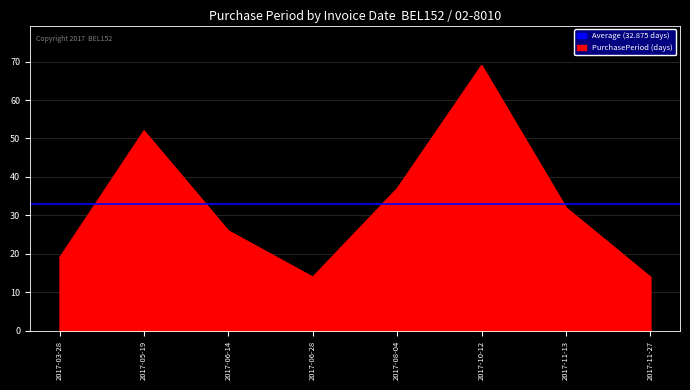

What is the maximum value shown in the chart?

69